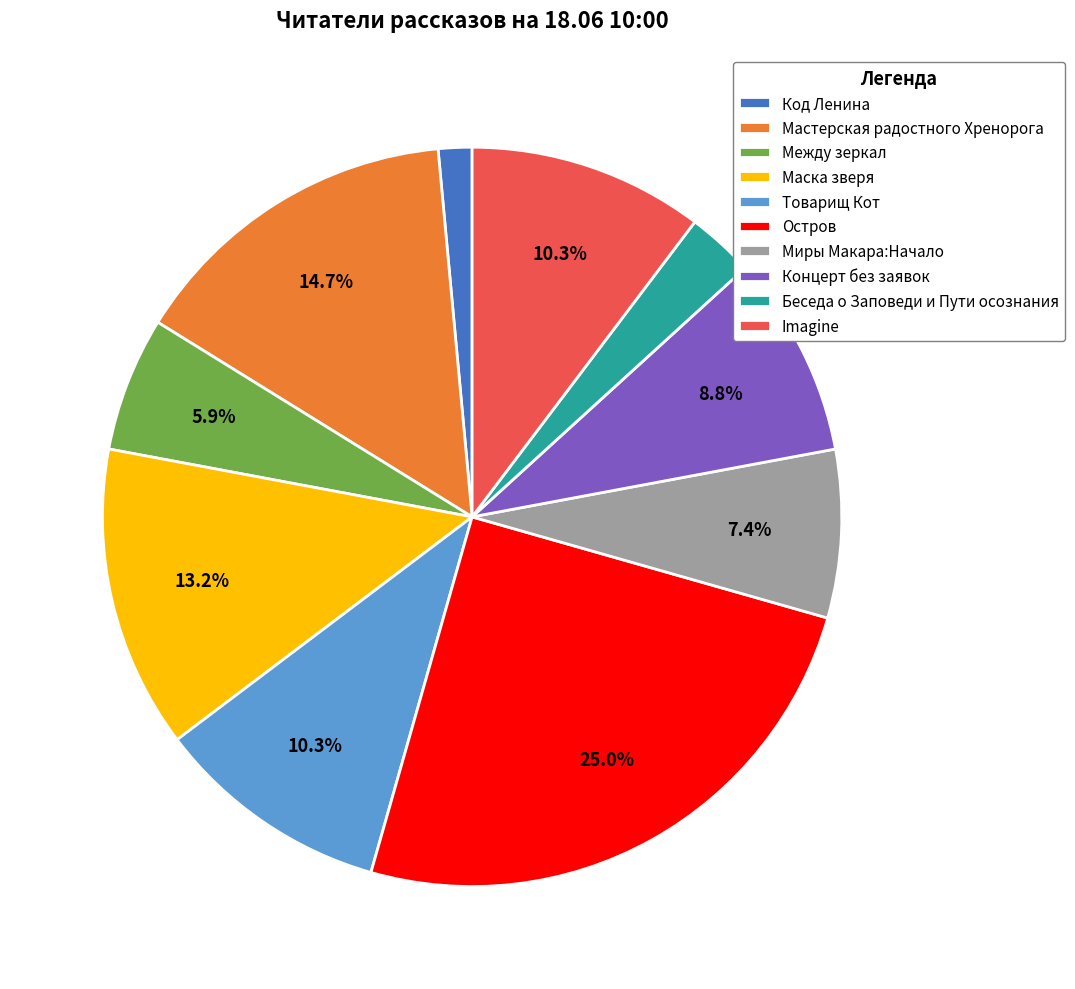

To the nearest percent, what percentage of the pie is Мастерская радостного Хренорога?

15%